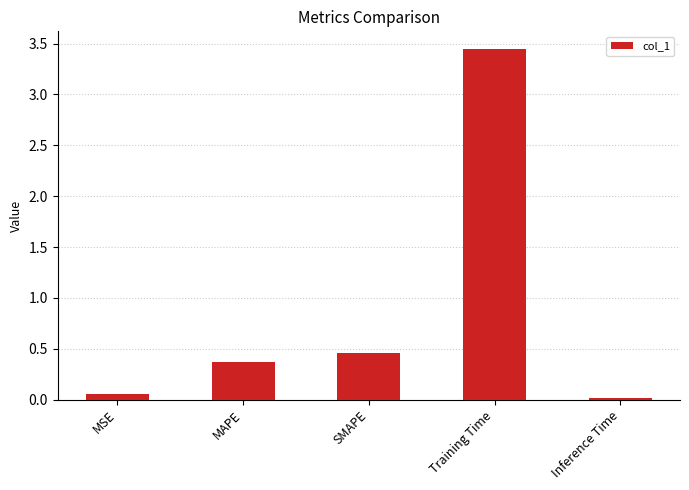

The chart shows a value of 0.0 at Inference Time. True or false?

True